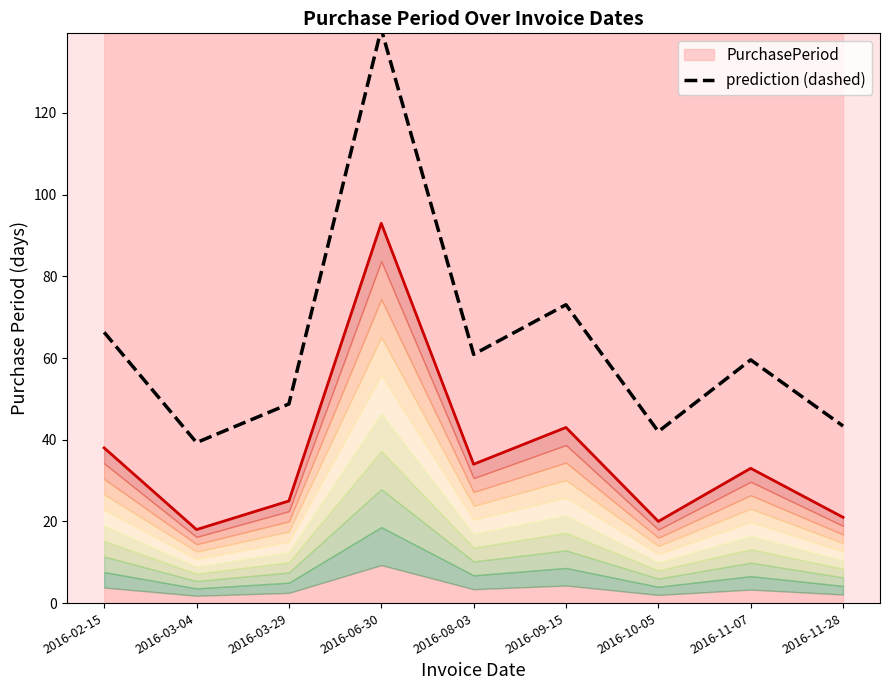

What is the label of the 8th point from the left?

2016-11-07